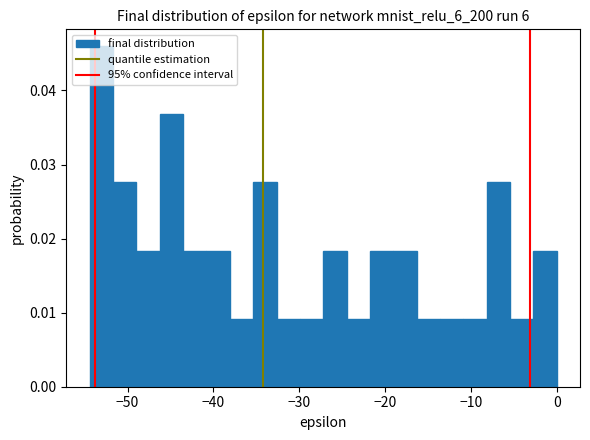

Read against the x-axis, roughly where is the centre of the tallest bar?

-53